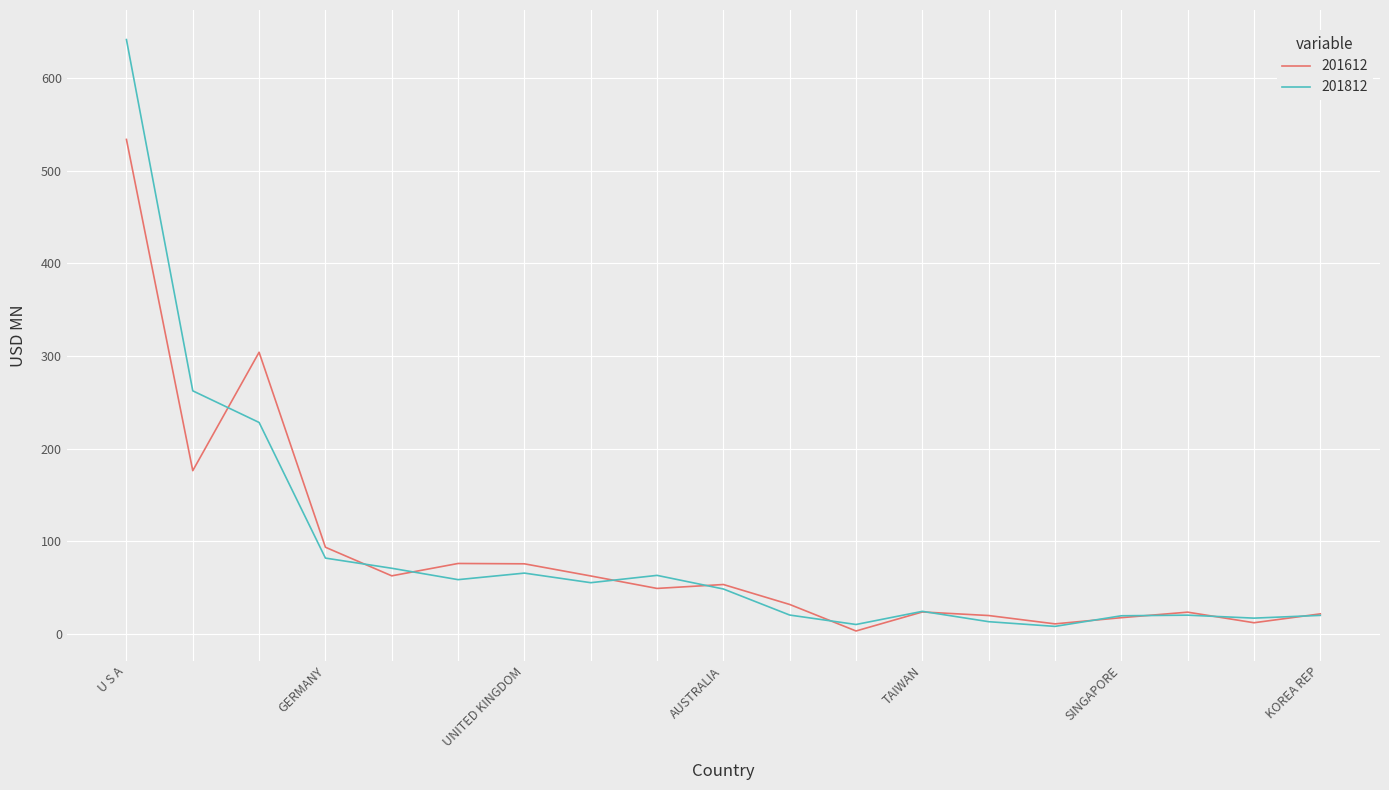

What is the greatest value displayed?

641.3